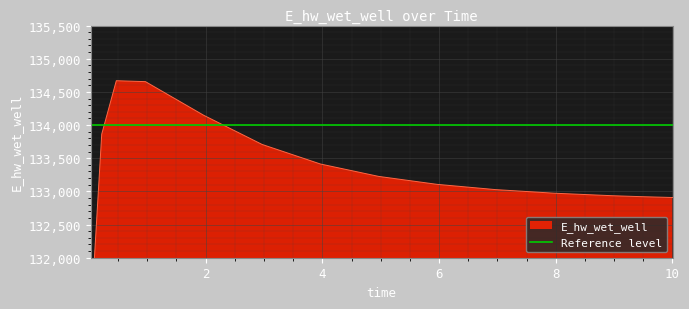

What is the sum of the values at 0.21875 and 7.96875?

266835.6